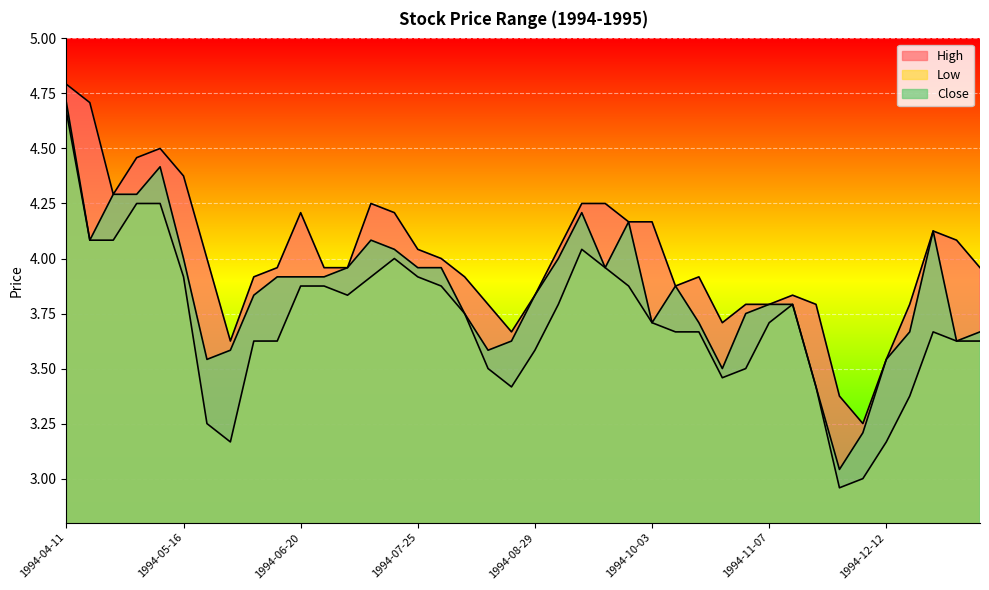

Reading right to left, what are all the values shown in this chart?

High: 1995-01-09=4.0	1995-01-02=4.1	1994-12-26=4.1	1994-12-19=3.8	1994-12-12=3.5	1994-12-05=3.2	1994-11-28=3.4	1994-11-21=3.8	1994-11-14=3.8	1994-11-07=3.8	1994-10-31=3.8	1994-10-24=3.7	1994-10-17=3.9	1994-10-10=3.9	1994-10-03=4.2	1994-09-26=4.2	1994-09-19=4.2	1994-09-12=4.2	1994-09-05=4.0	1994-08-29=3.8	1994-08-22=3.7	1994-08-15=3.8	1994-08-08=3.9	1994-08-01=4.0	1994-07-25=4.0	1994-07-18=4.2	1994-07-11=4.2	1994-07-04=4.0	1994-06-27=4.0	1994-06-20=4.2	1994-06-13=4.0	1994-06-06=3.9	1994-05-30=3.6	1994-05-23=4.0	1994-05-16=4.4	1994-05-09=4.5	1994-05-02=4.5	1994-04-25=4.3	1994-04-18=4.7	1994-04-11=4.8
Low: 1995-01-09=3.6	1995-01-02=3.6	1994-12-26=3.7	1994-12-19=3.4	1994-12-12=3.2	1994-12-05=3.0	1994-11-28=3.0	1994-11-21=3.4	1994-11-14=3.8	1994-11-07=3.7	1994-10-31=3.5	1994-10-24=3.5	1994-10-17=3.7	1994-10-10=3.7	1994-10-03=3.7	1994-09-26=3.9	1994-09-19=4.0	1994-09-12=4.0	1994-09-05=3.8	1994-08-29=3.6	1994-08-22=3.4	1994-08-15=3.5	1994-08-08=3.8	1994-08-01=3.9	1994-07-25=3.9	1994-07-18=4.0	1994-07-11=3.9	1994-07-04=3.8	1994-06-27=3.9	1994-06-20=3.9	1994-06-13=3.6	1994-06-06=3.6	1994-05-30=3.2	1994-05-23=3.2	1994-05-16=3.9	1994-05-09=4.2	1994-05-02=4.2	1994-04-25=4.1	1994-04-18=4.1	1994-04-11=4.7
Close: 1995-01-09=3.7	1995-01-02=3.6	1994-12-26=4.1	1994-12-19=3.7	1994-12-12=3.5	1994-12-05=3.2	1994-11-28=3.0	1994-11-21=3.4	1994-11-14=3.8	1994-11-07=3.8	1994-10-31=3.8	1994-10-24=3.5	1994-10-17=3.7	1994-10-10=3.9	1994-10-03=3.7	1994-09-26=4.2	1994-09-19=4.0	1994-09-12=4.2	1994-09-05=4.0	1994-08-29=3.8	1994-08-22=3.6	1994-08-15=3.6	1994-08-08=3.8	1994-08-01=4.0	1994-07-25=4.0	1994-07-18=4.0	1994-07-11=4.1	1994-07-04=4.0	1994-06-27=3.9	1994-06-20=3.9	1994-06-13=3.9	1994-06-06=3.8	1994-05-30=3.6	1994-05-23=3.5	1994-05-16=4.0	1994-05-09=4.4	1994-05-02=4.3	1994-04-25=4.3	1994-04-18=4.1	1994-04-11=4.7